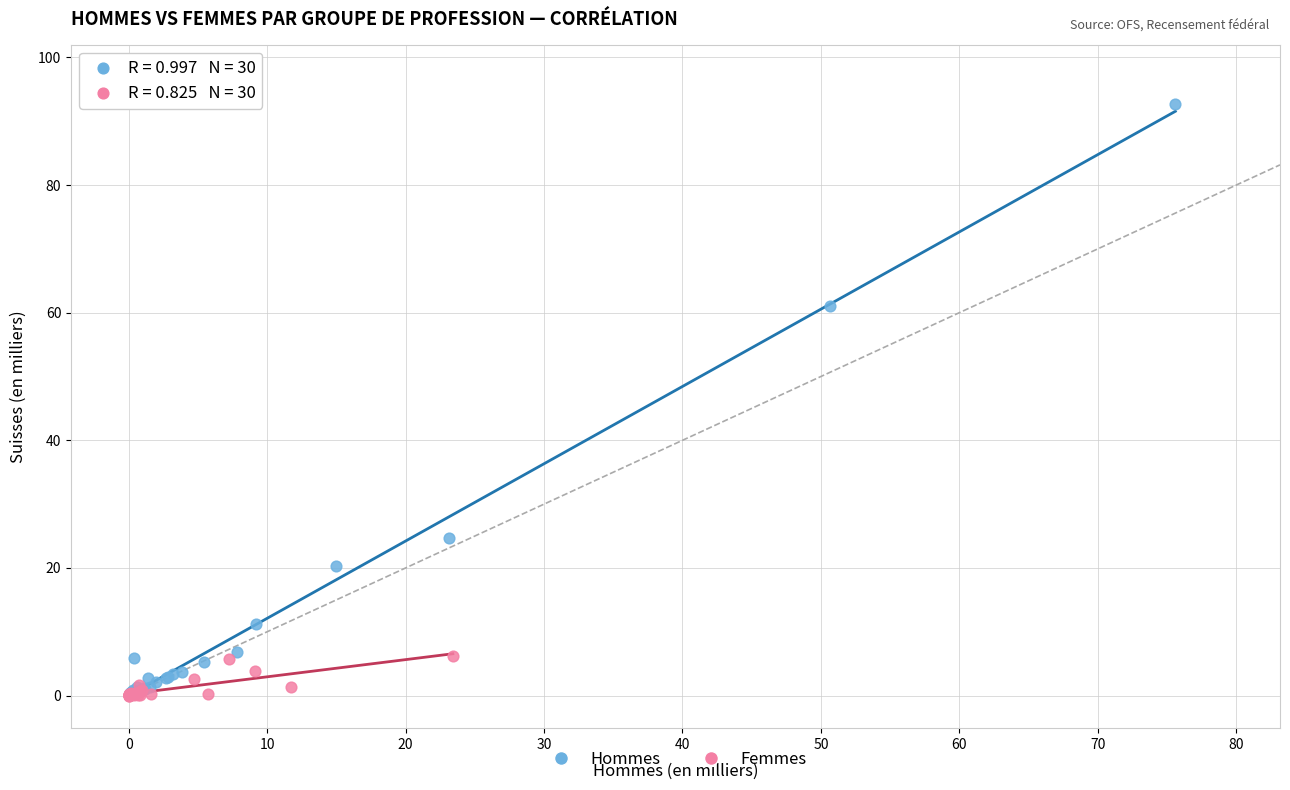

Which series reaches the maximum Y coordinate?

Hommes